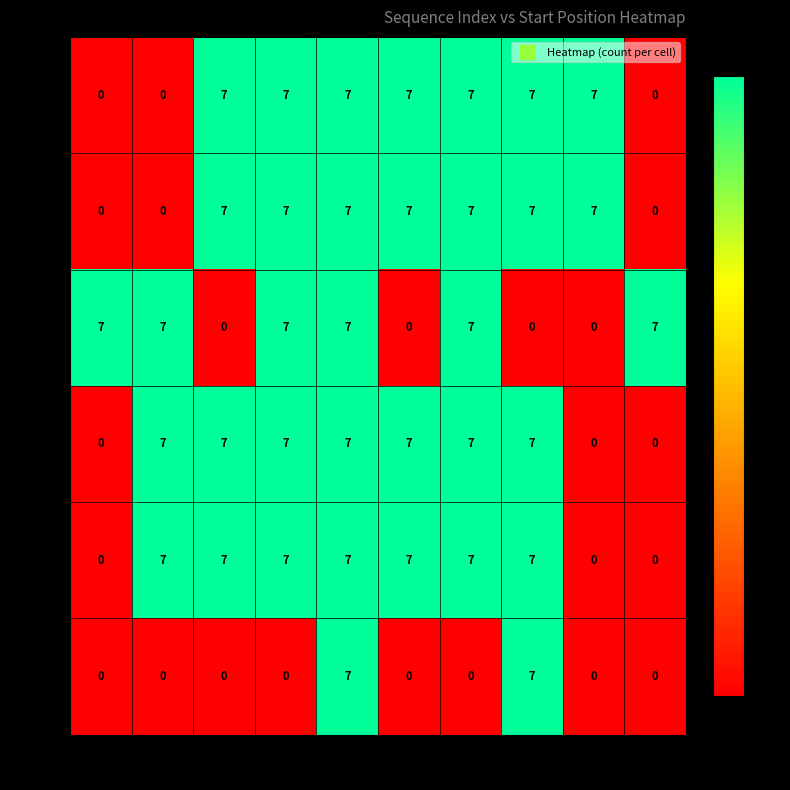

What is the greatest value displayed?

7